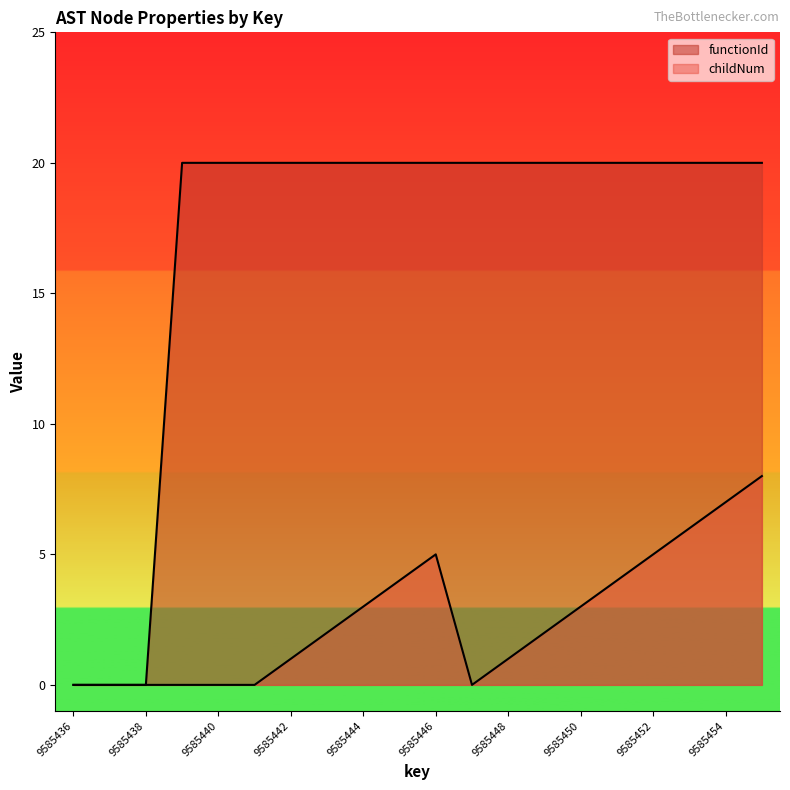

The value of childNum at 9585440 is 0. True or false?

True